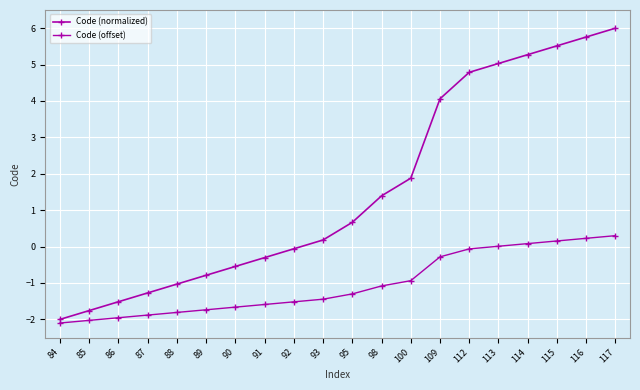

How many data points in Code (normalized) are less than 0?

9